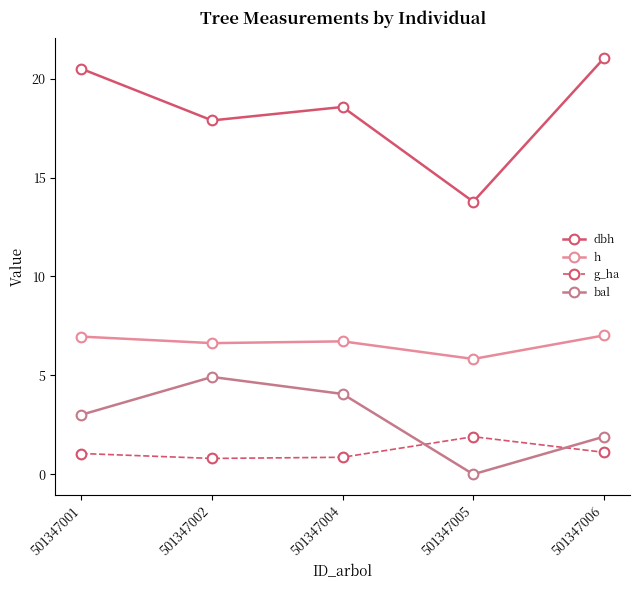

What value does the g_ha series have at 501347006?

1.1